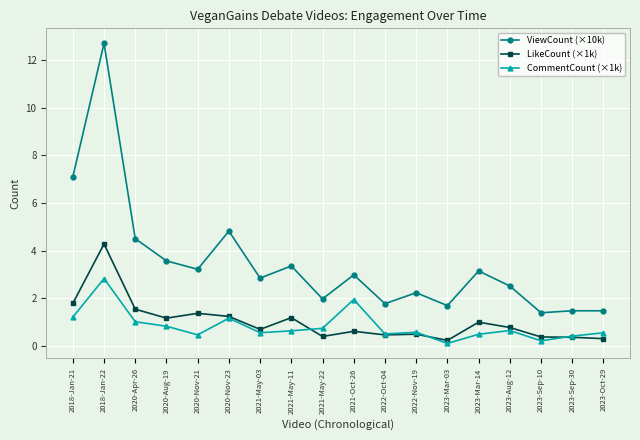

Where is the first local maximum for LikeCount (×1k)?

2018-Jan-22